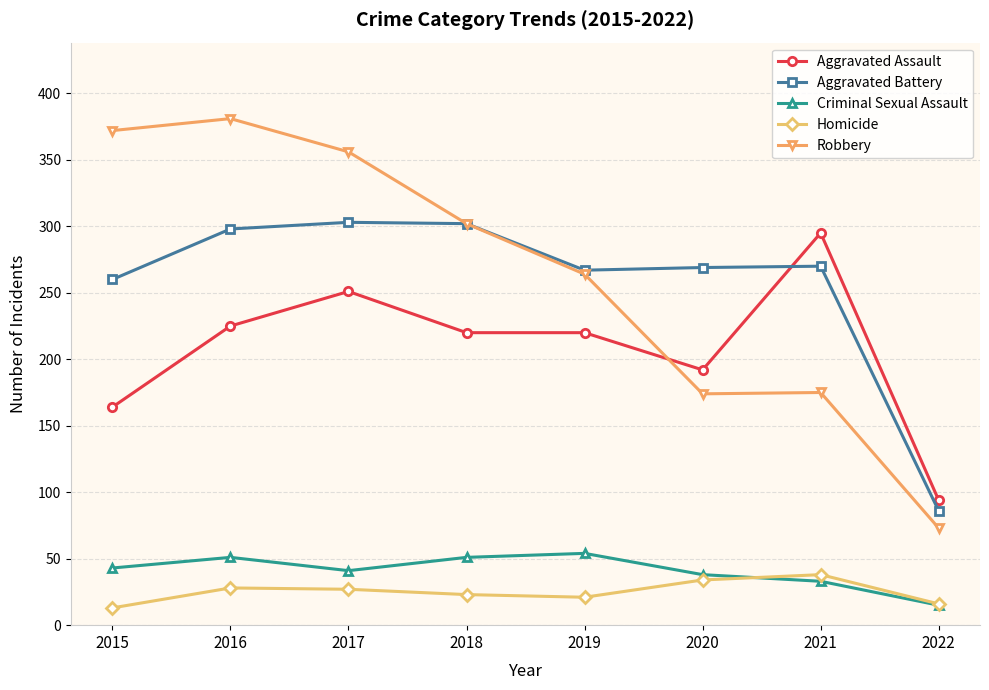

True or false: Homicide and Aggravated Assault intersect in this chart.

False